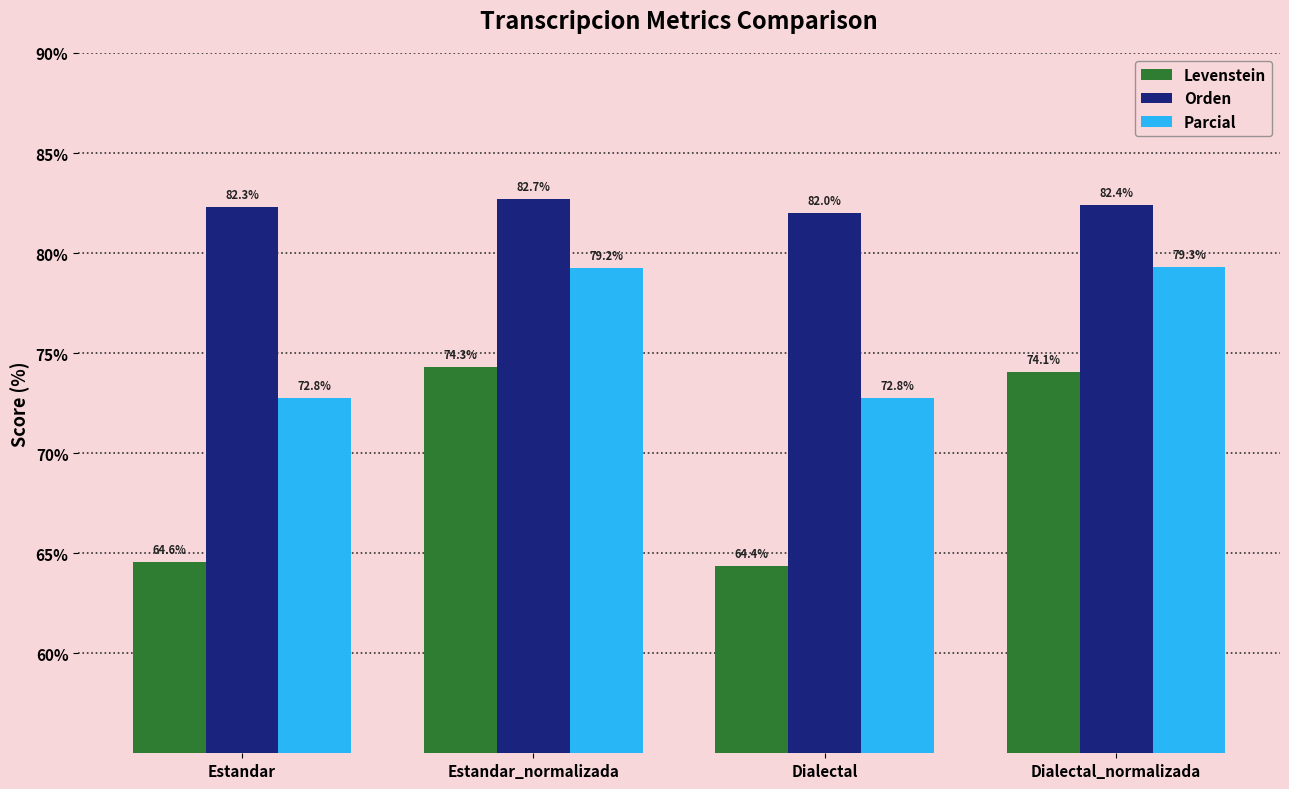

How many bars are there in each group?

3